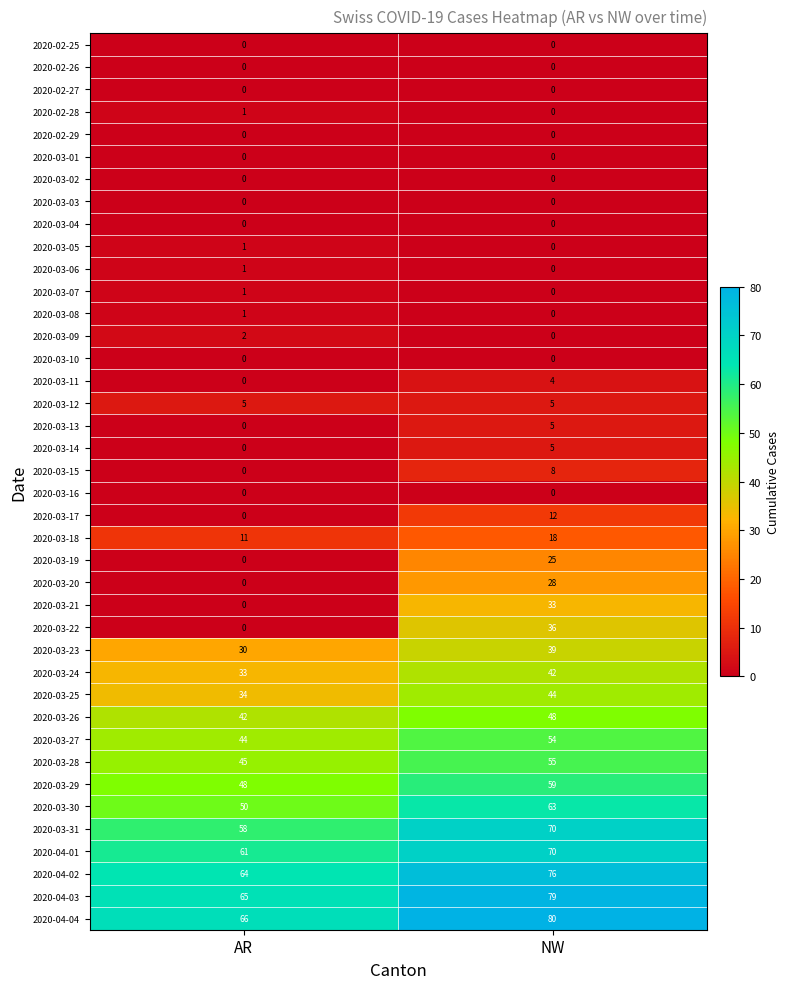

At how many categories does at least one series exceed 61?

2